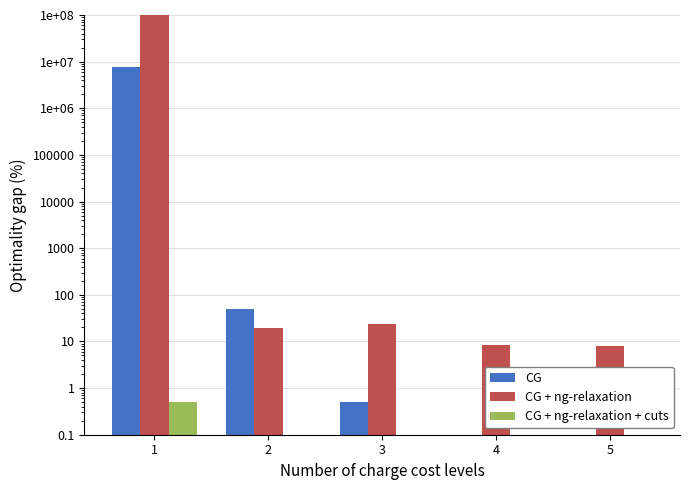

Which category has the highest value across all series?

1